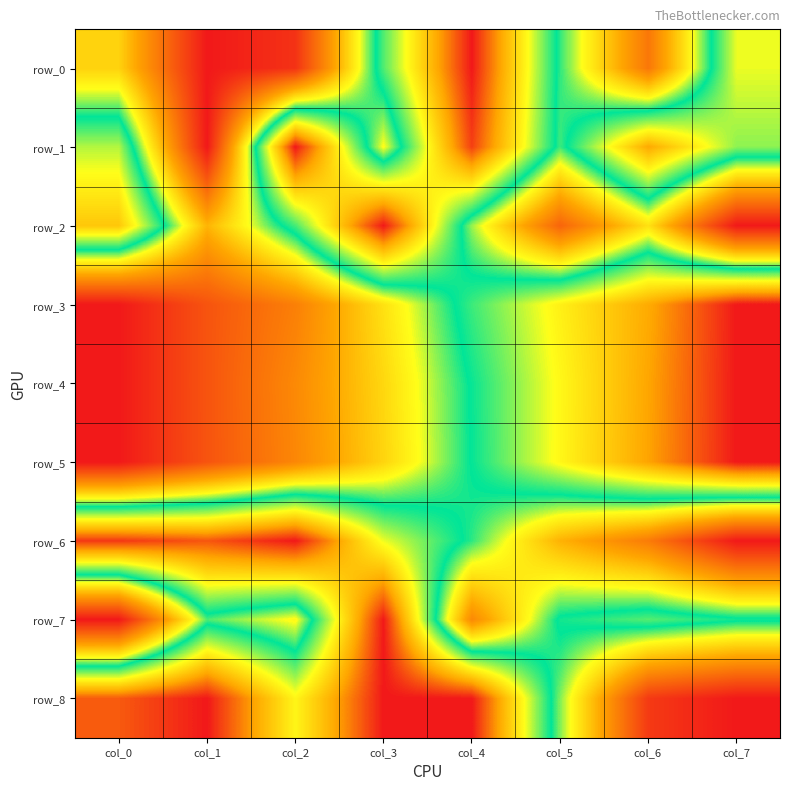

How many row_2 values are between 0 and 1?

8